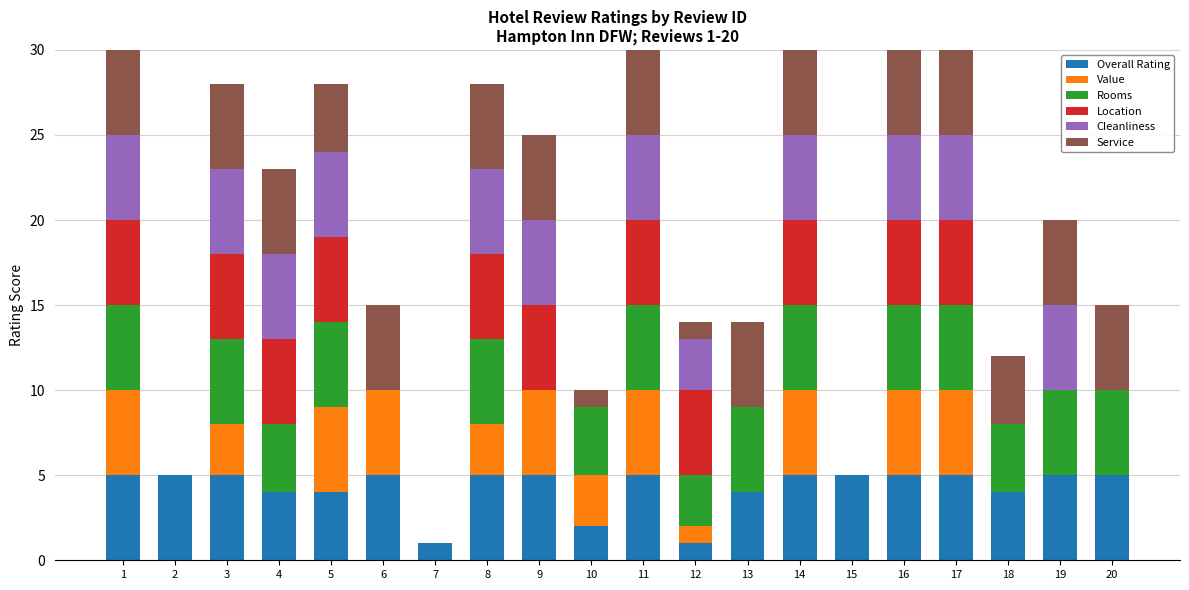

What is the average value of the Overall Rating series?

4